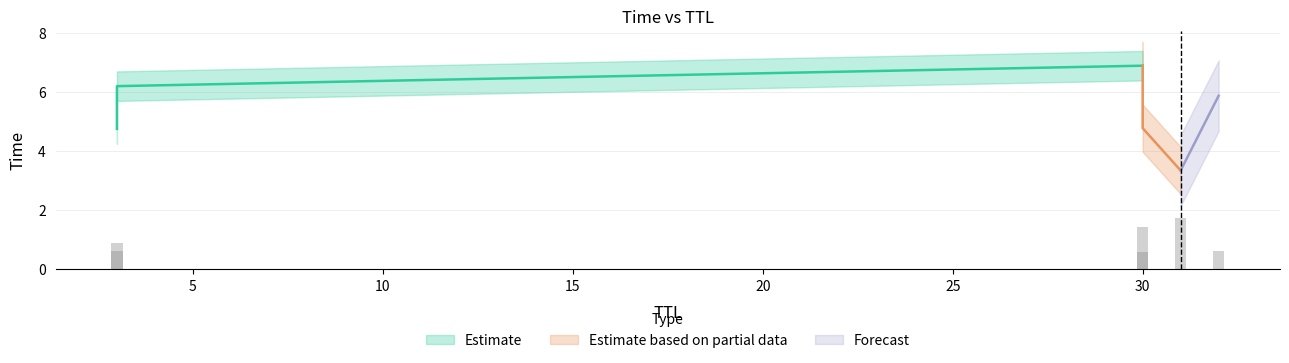

What is the average value?

5.3